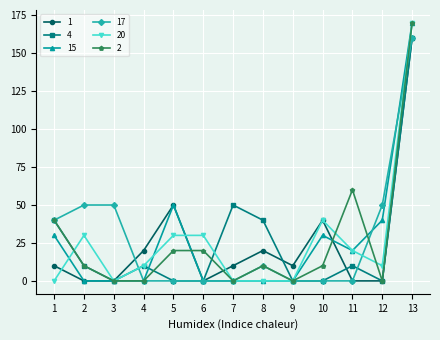

What is the value of the 2 point at the 13th from the left?

170